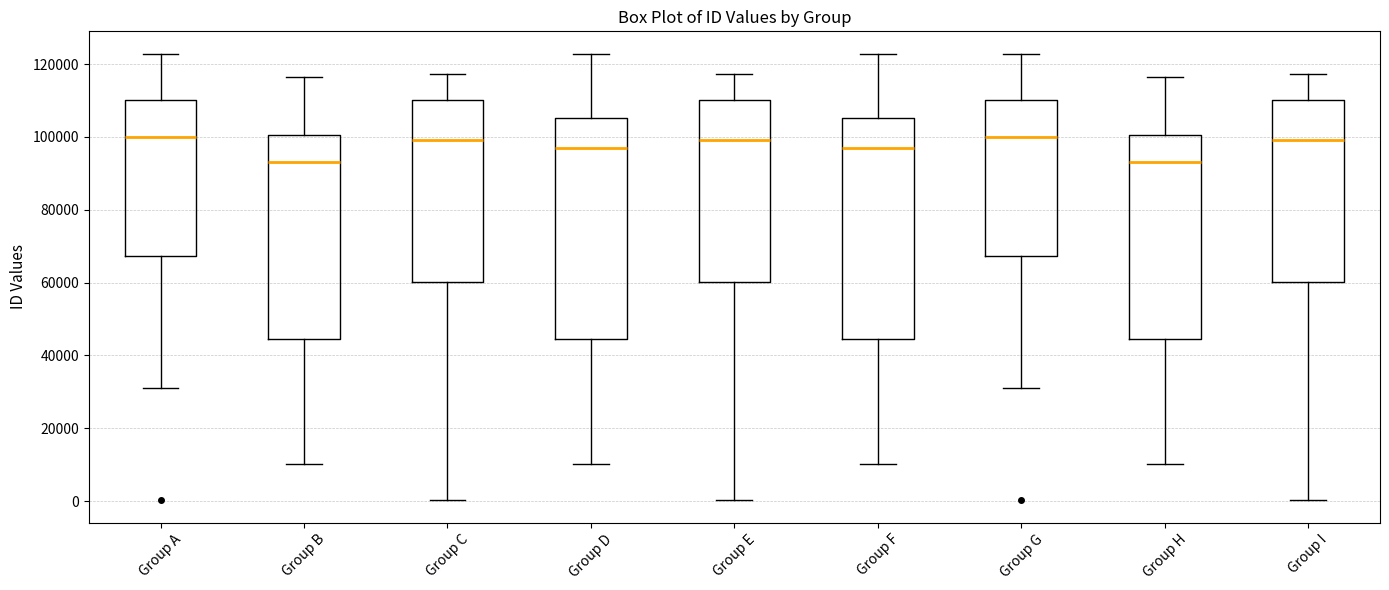

Where is the lower edge of the box for Group D on the y-axis? The values are not printed on the chart, so give them approximately, as read against the axis.

44000